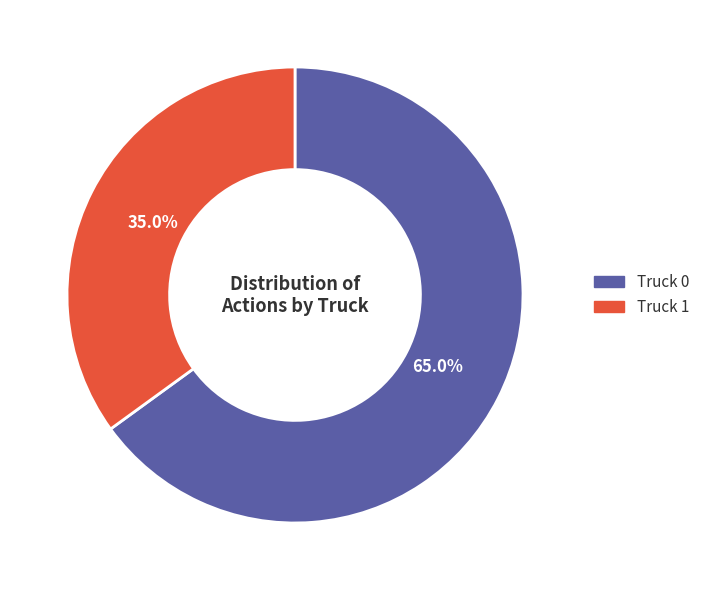

Combined, do Truck 1 and Truck 0 account for over 50%?

Yes